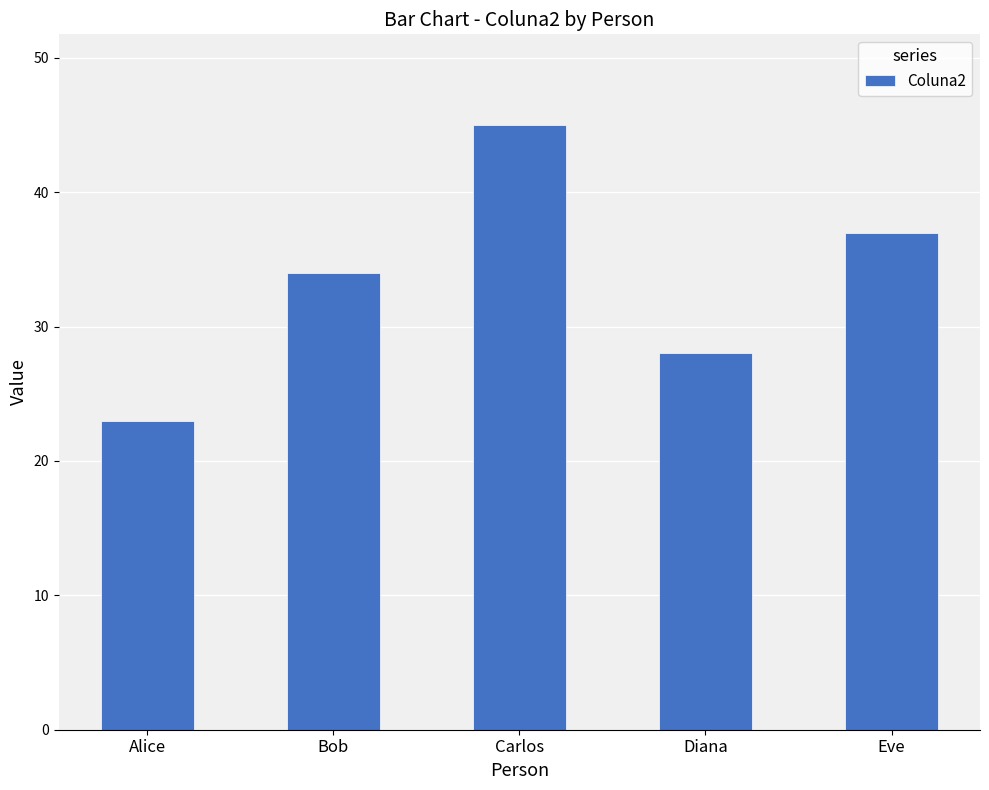

How many bars are there in total?

5